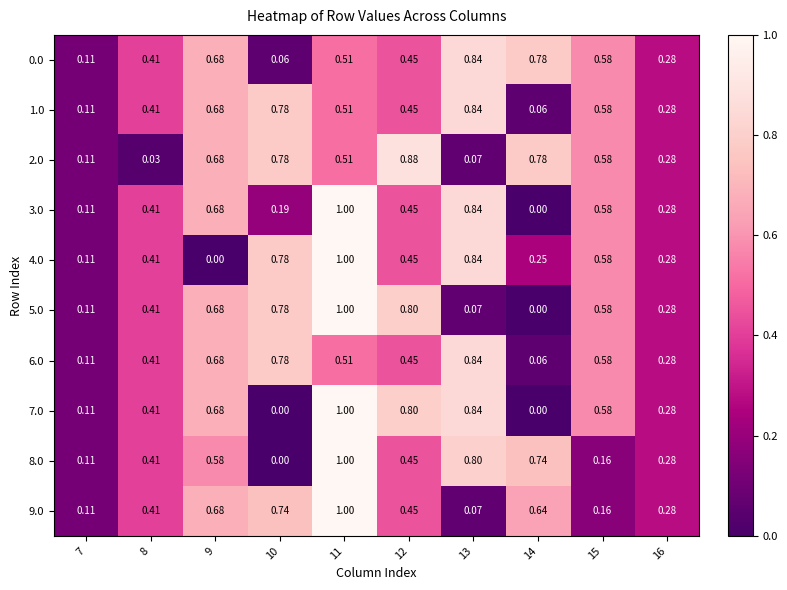

Is the value of 1.0 at 7 greater than the value of 4.0 at 16?

No